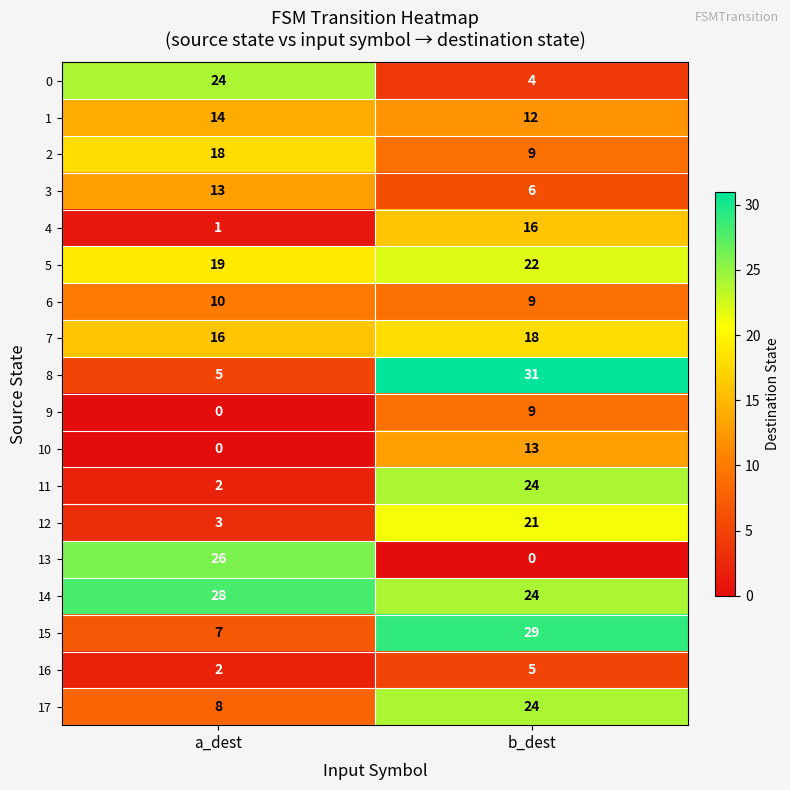

What is the greatest value displayed?

31